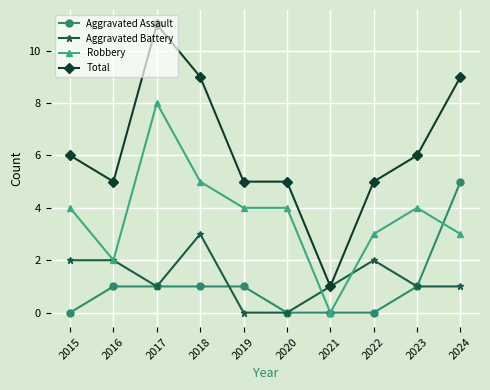

Is this an area chart (filled region under the line)?

No